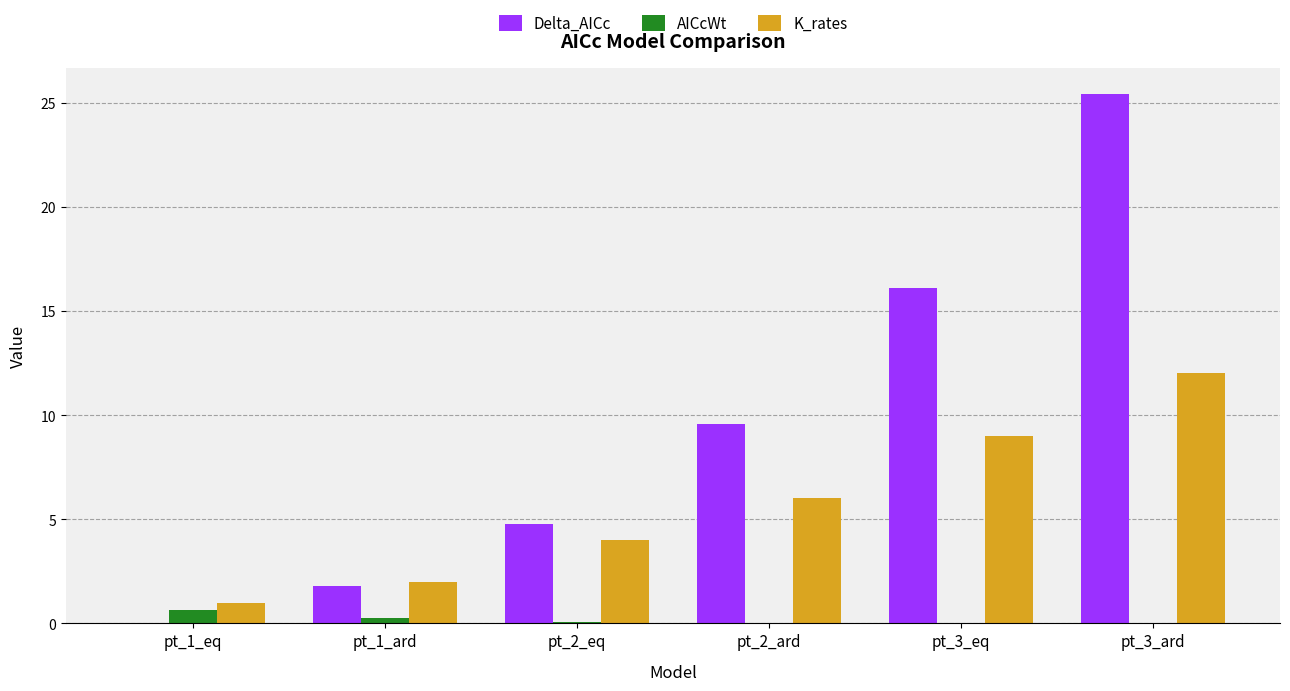

Which series has the largest total across all categories?

Delta_AICc